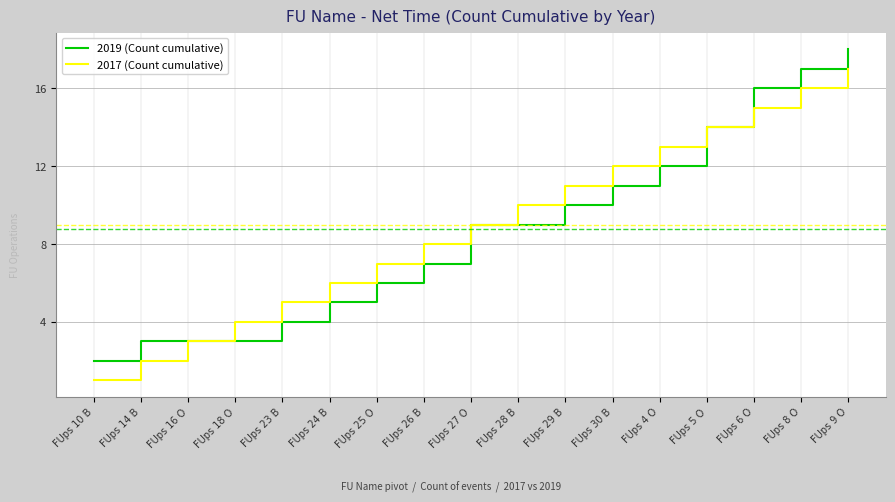

Which series changed the most between FUps 10 B and FUps 25 O?

2017 (Count cumulative)